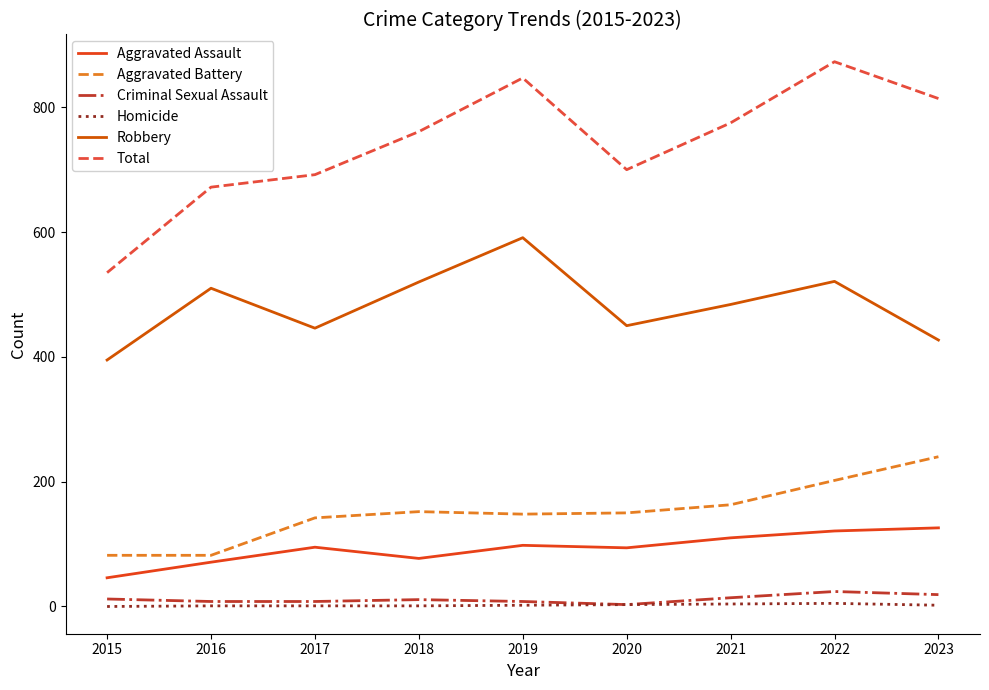

At which category is the sum across all series the highest?

2022